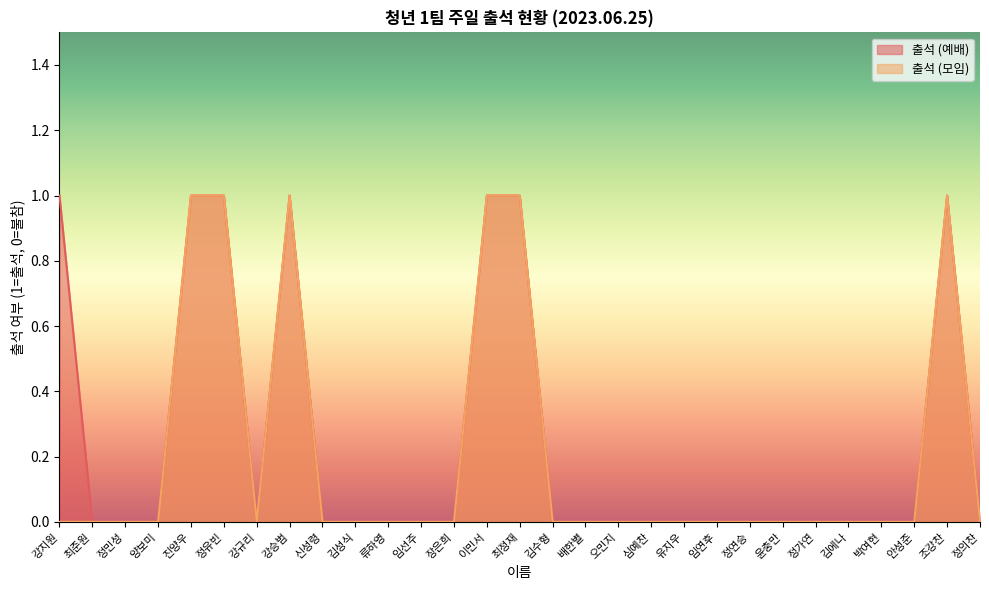

List the labels in order of 출석 (모임) value, smallest first.

강지원, 최준원, 정민성, 양보미, 강규리, 신성령, 김성식, 류하영, 임선주, 장은희, 김수형, 배한별, 오민지, 심예찬, 유지우, 임연후, 정연승, 윤충만, 정가연, 김에나, 박여현, 안성준, 정의찬, 진양우, 정유빈, 강승범, 이민서, 최정재, 조강찬